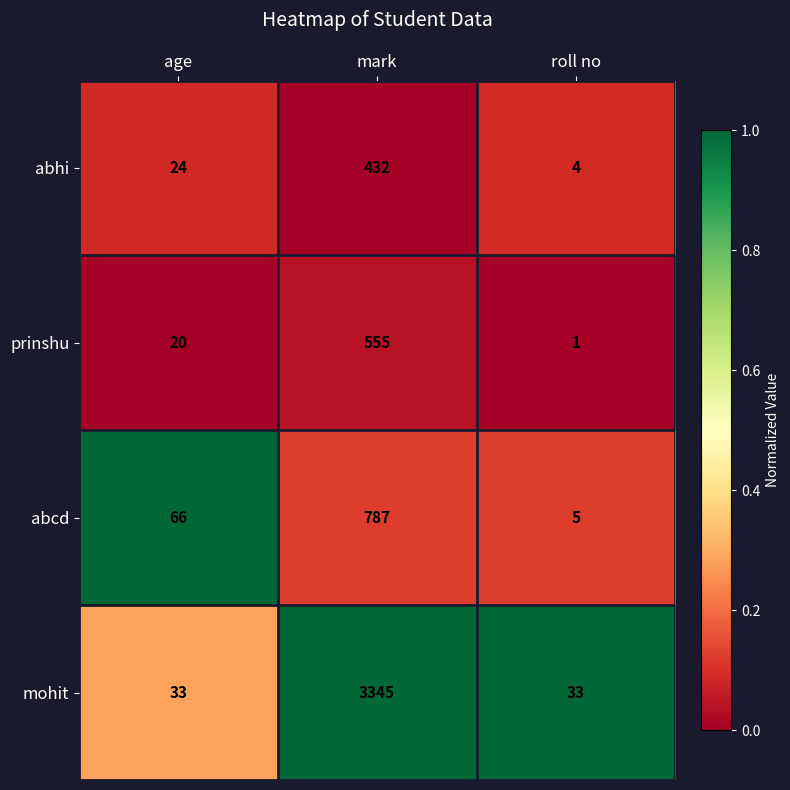

Rank the series at roll no from lowest to highest value.

prinshu, abhi, abcd, mohit